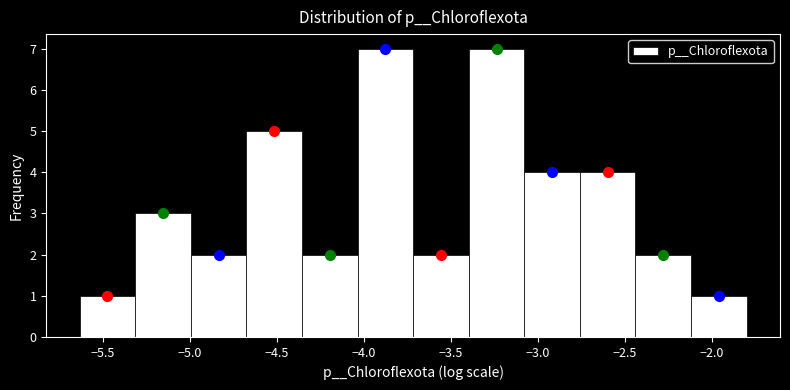

Reading left to right, list every bar in this chart as the range it spans on the x-axis followed by its height. Neither the bar edges nor the heights are printed on the chart, so give them approximately, as read against the axes.

-5.65 to -5.30: 1
-5.30 to -5.00: 3
-5.00 to -4.65: 2
-4.65 to -4.35: 5
-4.35 to -4.05: 2
-4.05 to -3.70: 7
-3.70 to -3.40: 2
-3.40 to -3.10: 7
-3.10 to -2.75: 4
-2.75 to -2.45: 4
-2.45 to -2.10: 2
-2.10 to -1.80: 1